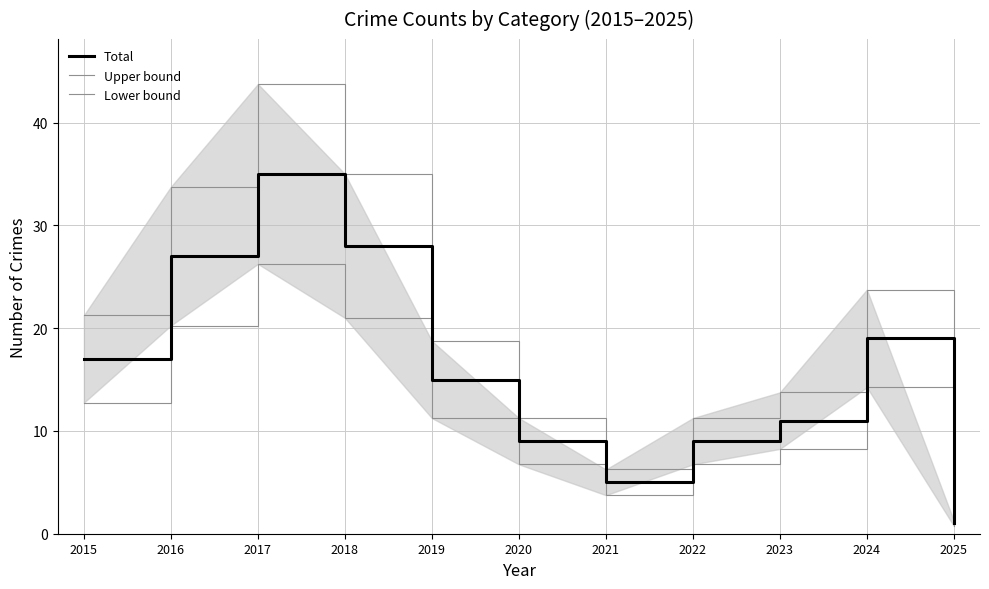

Count the number of data series in this chart.

3